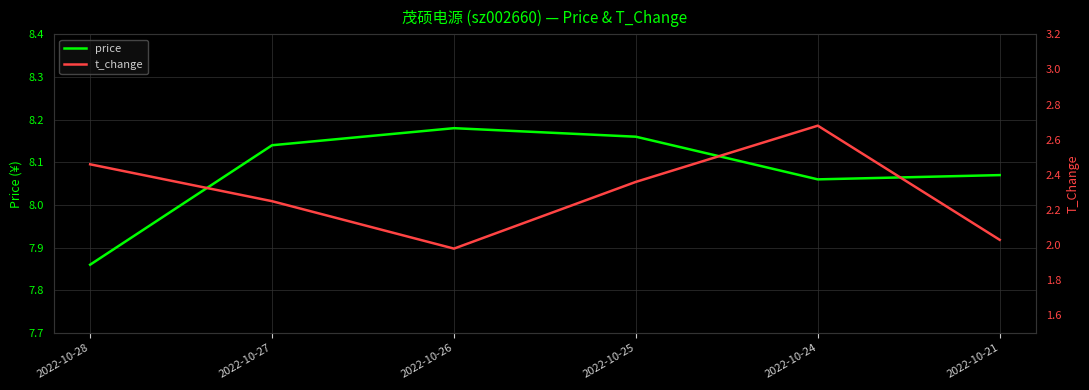

How many price values are between 8 and 9?

5